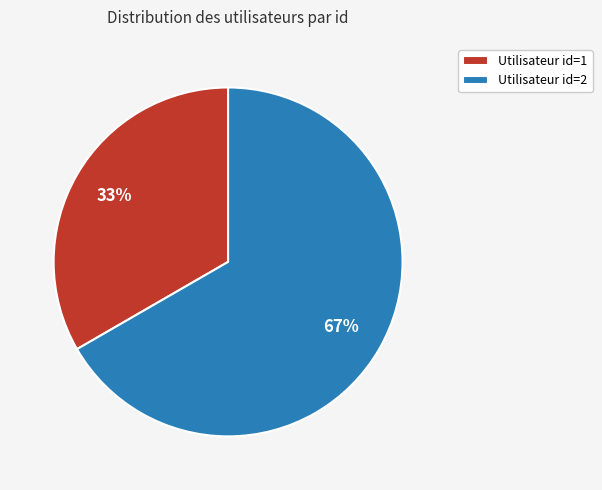

Rank the categories by value from lowest to highest.

Utilisateur id=1, Utilisateur id=2